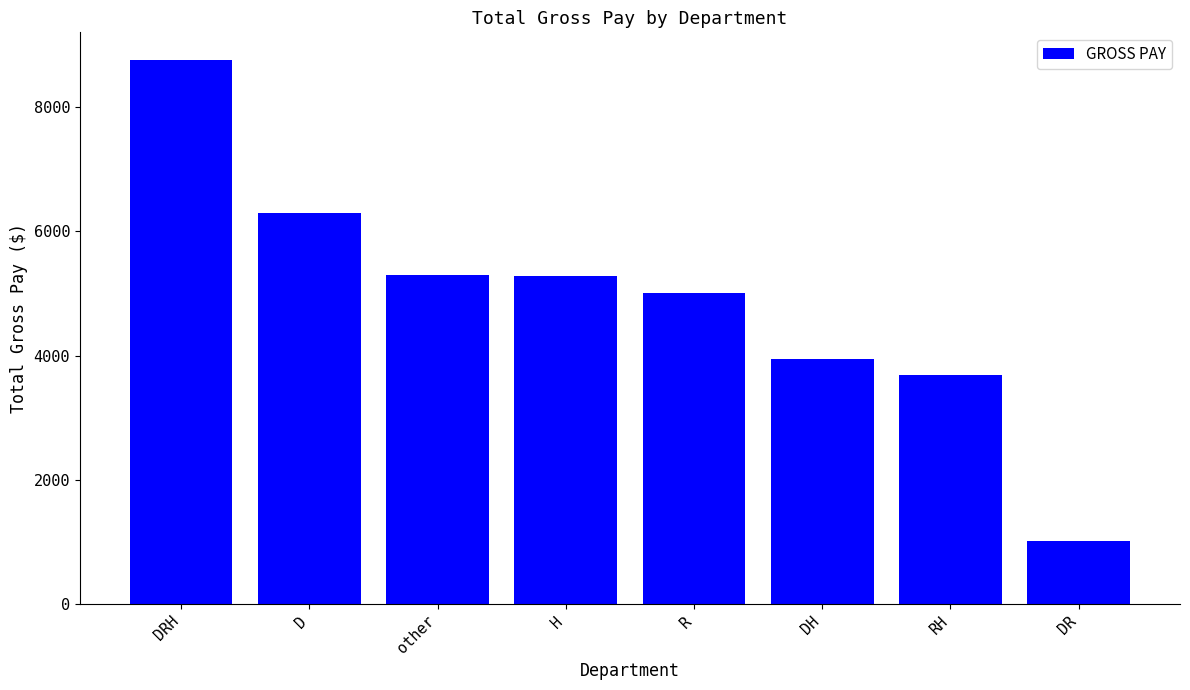

What is the approximate value at other?

5291.5